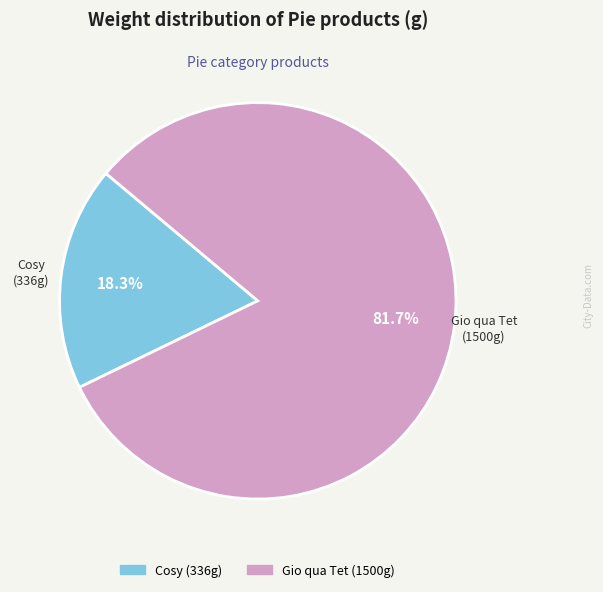

Does Cosy account for over 50% of the chart?

No